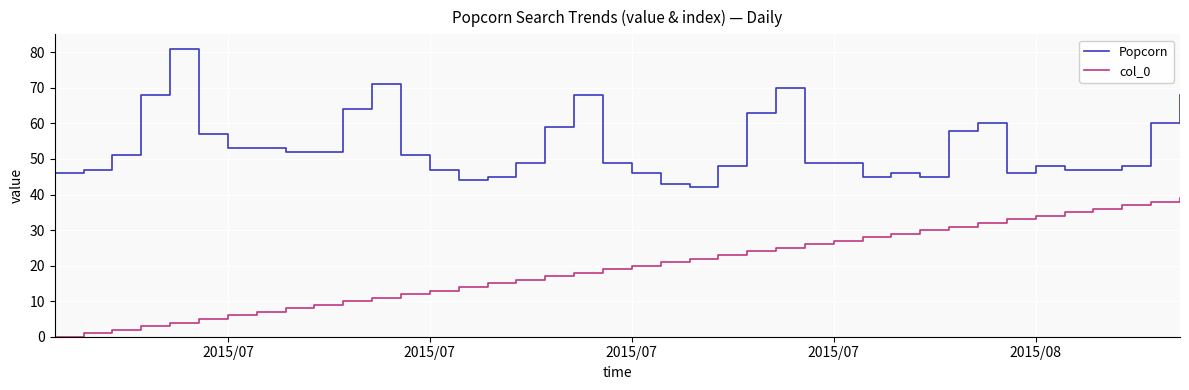

True or false: Popcorn and col_0 cross at least once.

False